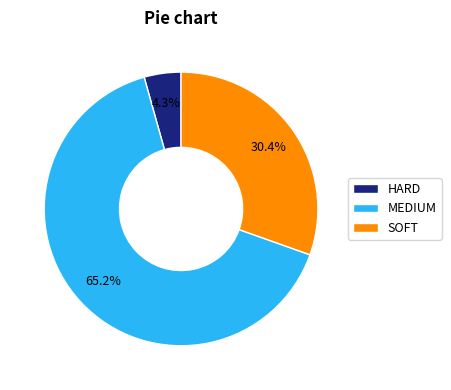

What is the largest slice in the pie chart?

MEDIUM